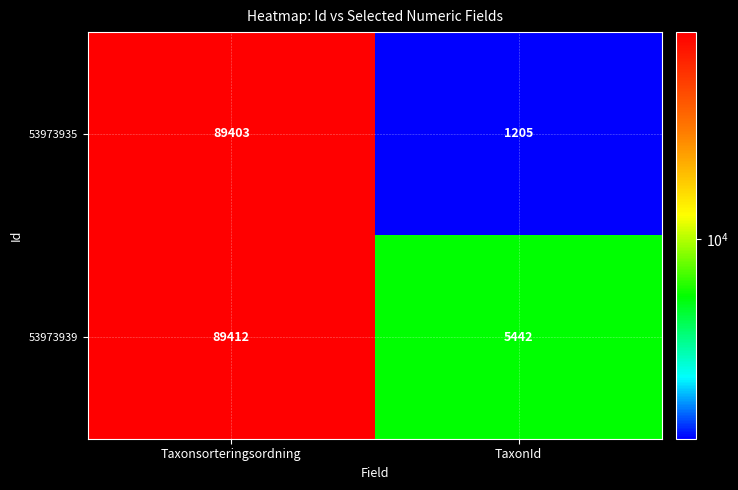

What value does the 53973935 series have at Taxonsorteringsordning?

89403